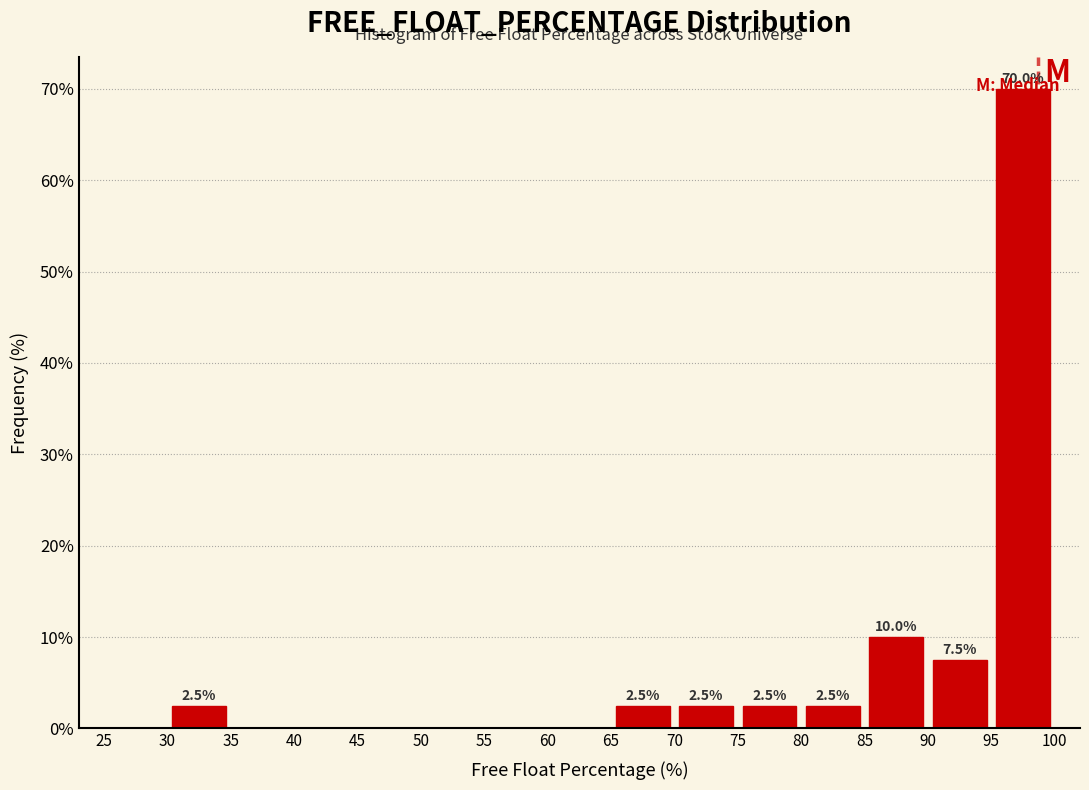

Over which range of the x-axis is the bar tallest?

95 to 100